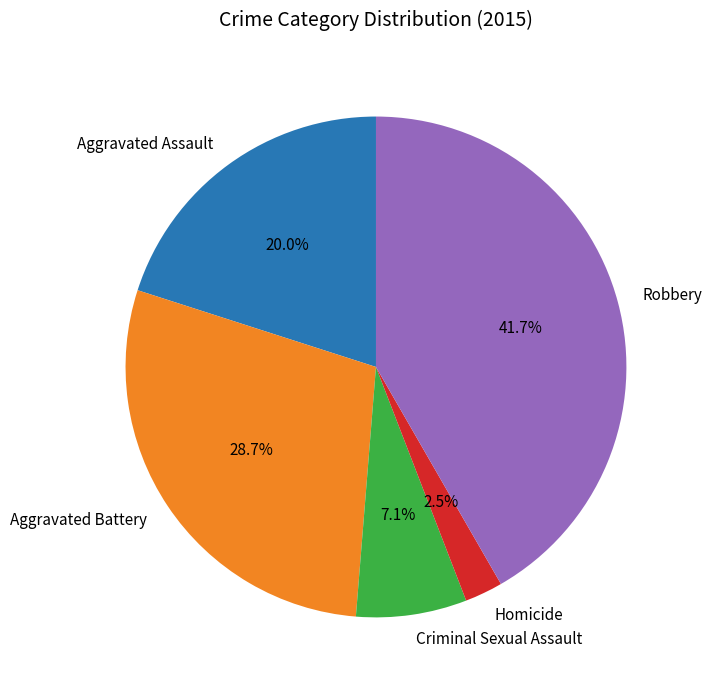

Approximately how many times larger is the value at Aggravated Battery compared to Criminal Sexual Assault?

4.0